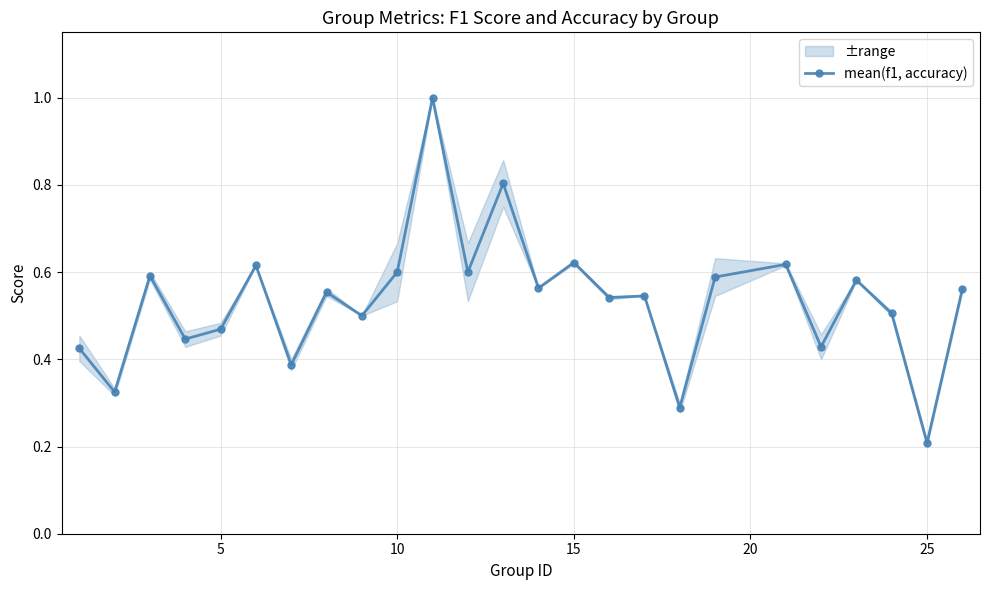

True or false: mean(f1, accuracy) has more than 2 points higher than both neighbors.

True